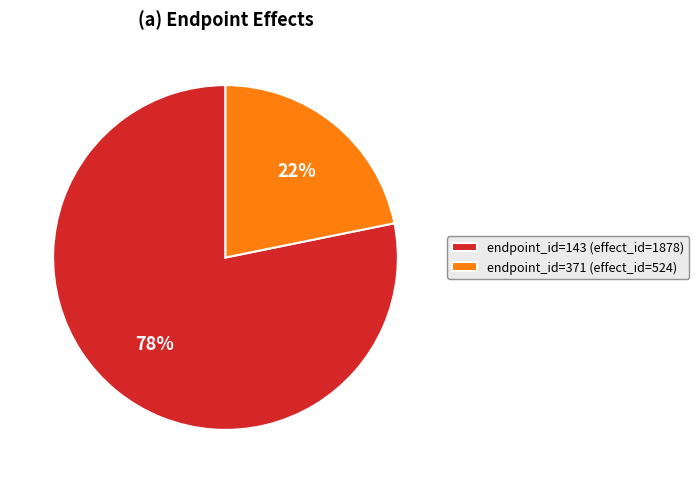

Count the number of slices in the pie.

2